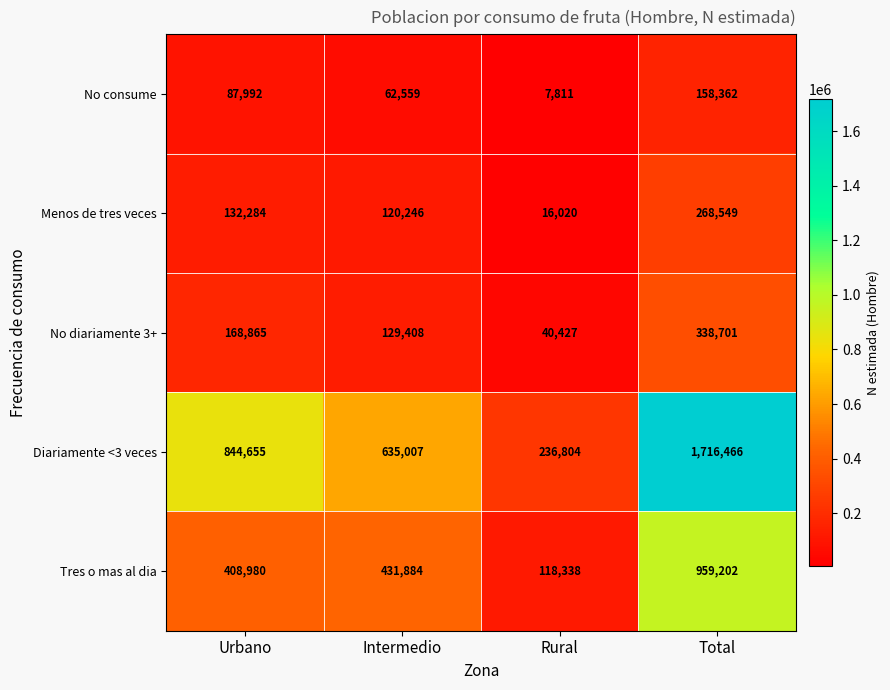

What is the total value across all series at Intermedio?

1379104